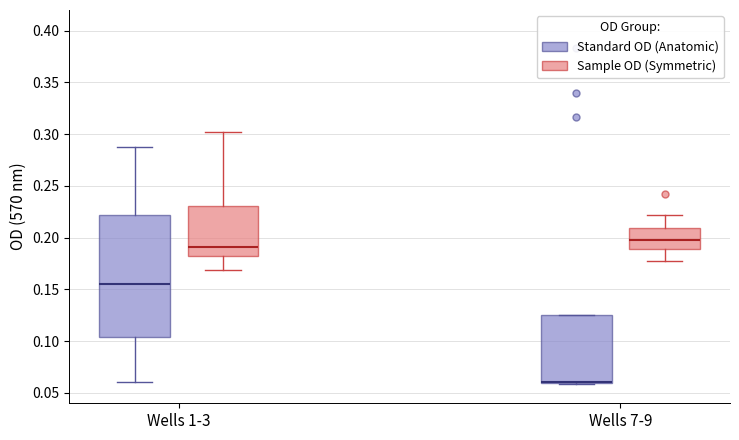

Which box is the tallest, from its lower edge to its upper edge?

Wells 1-3 (Standard OD (Anatomic))